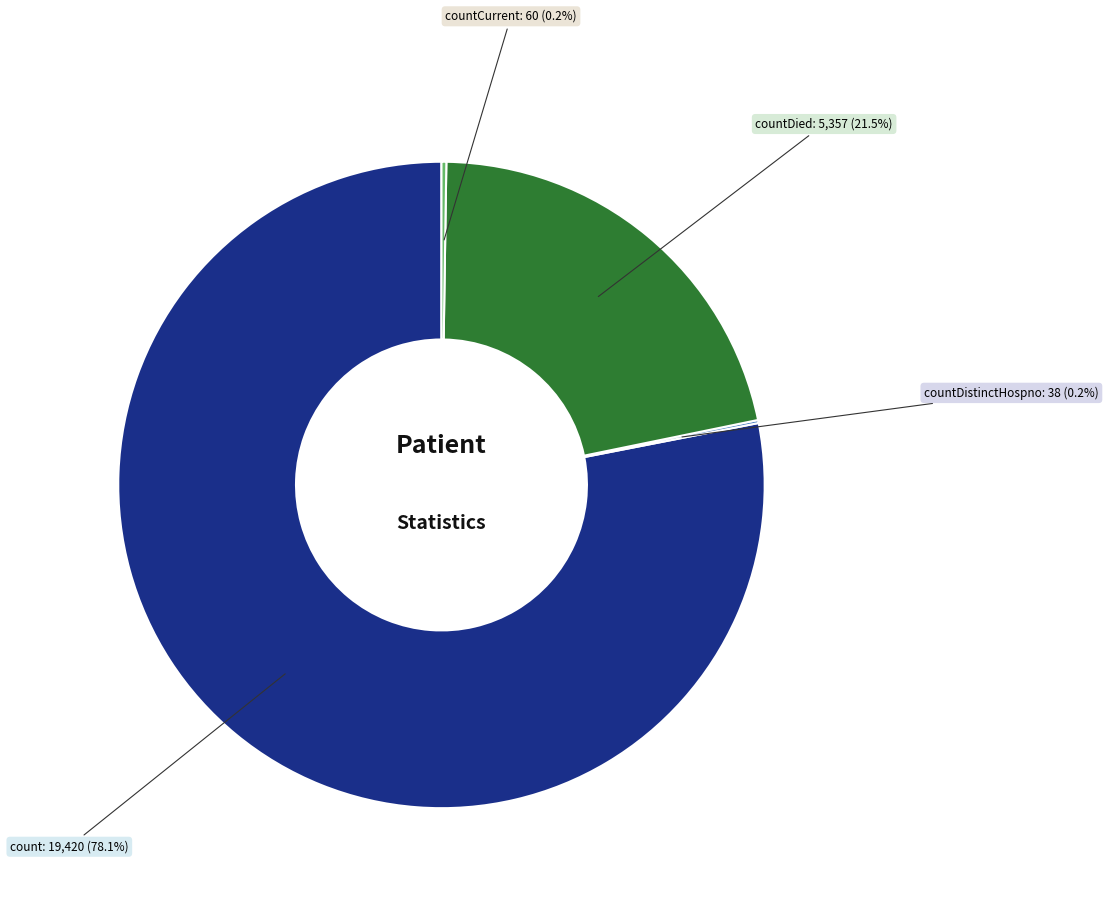

What percentage is NOT represented by countDied?

78.5%